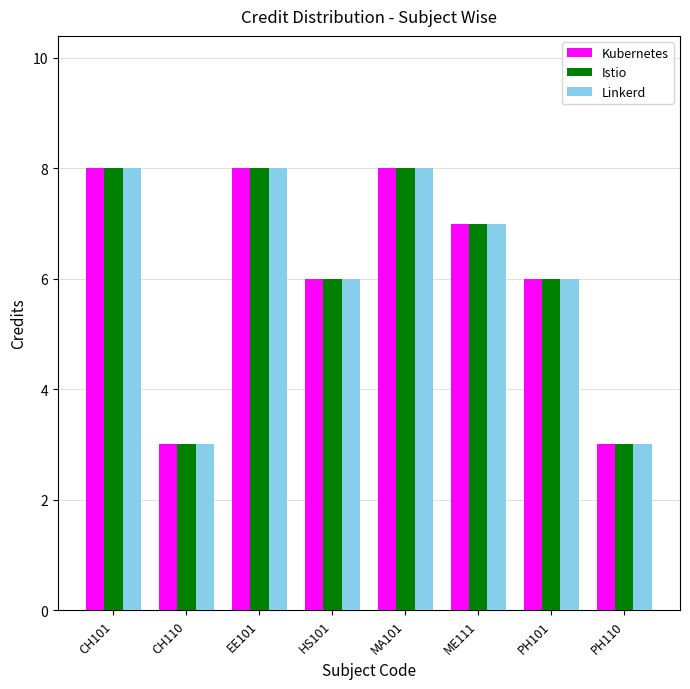

What is the minimum value for Linkerd?

3